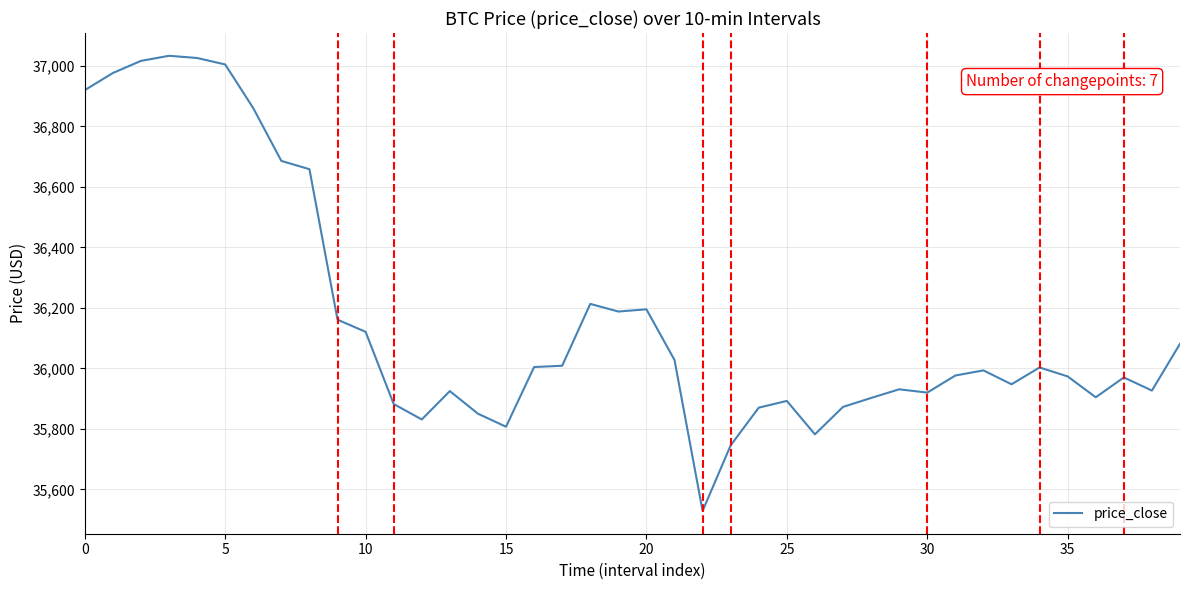

What is the maximum value shown in the chart?

37033.1